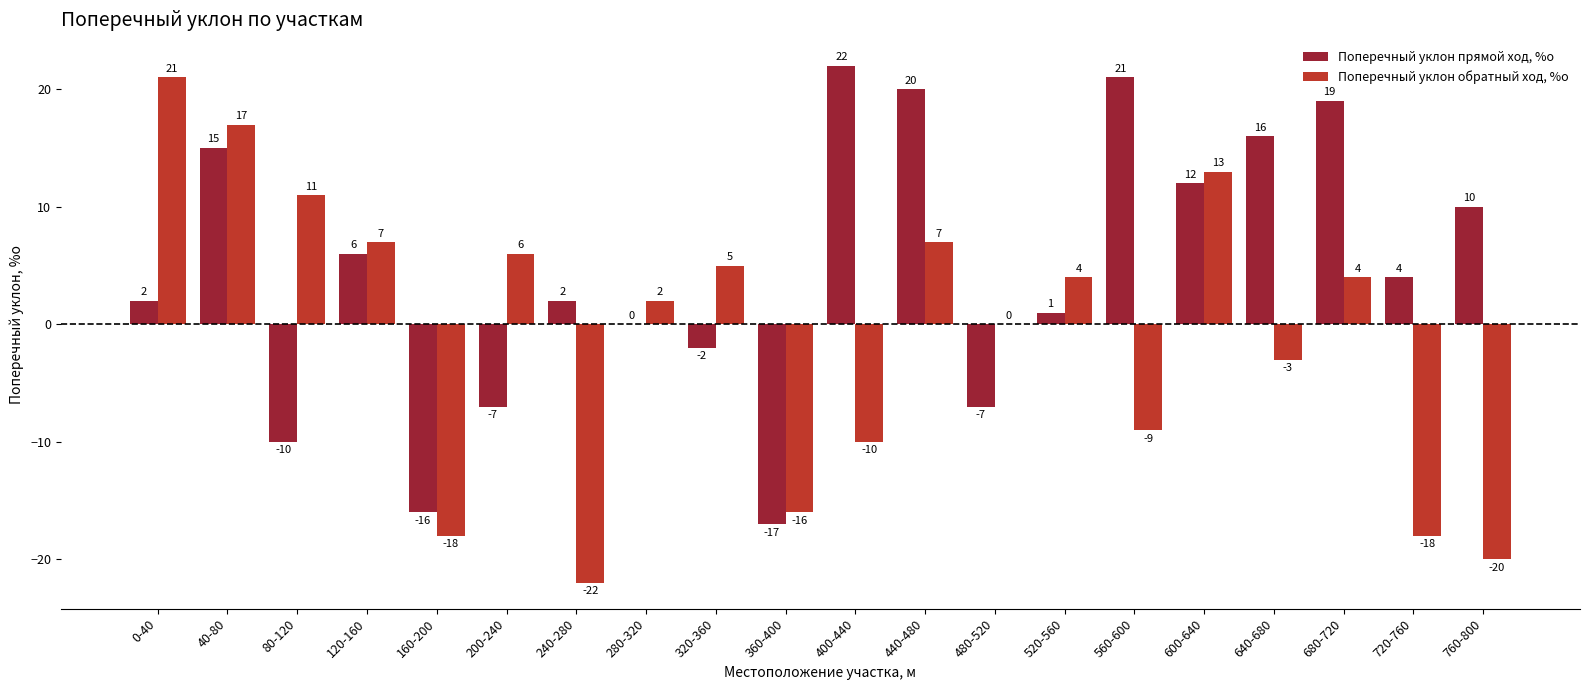

Which series has the largest range (max minus min)?

Поперечный уклон обратный ход, %о